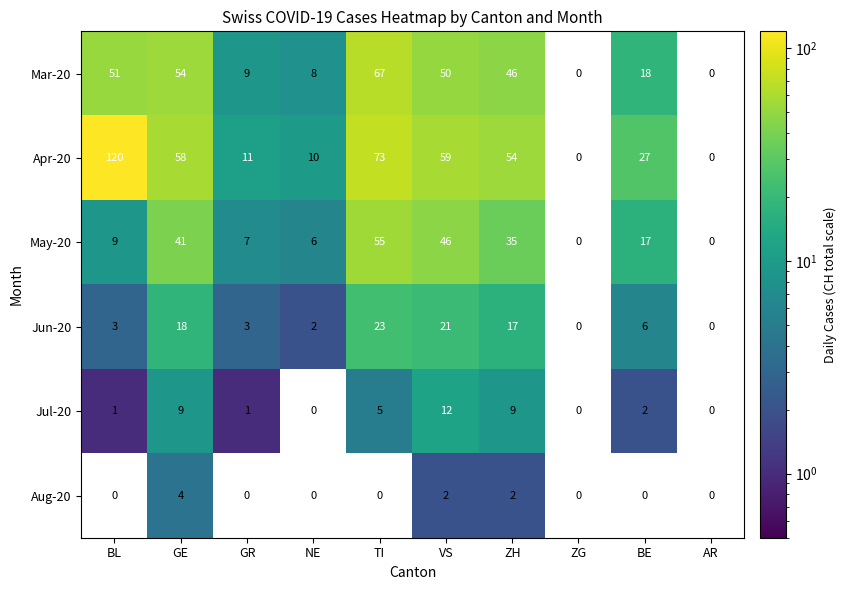

At how many categories does at least one series exceed 21?

6